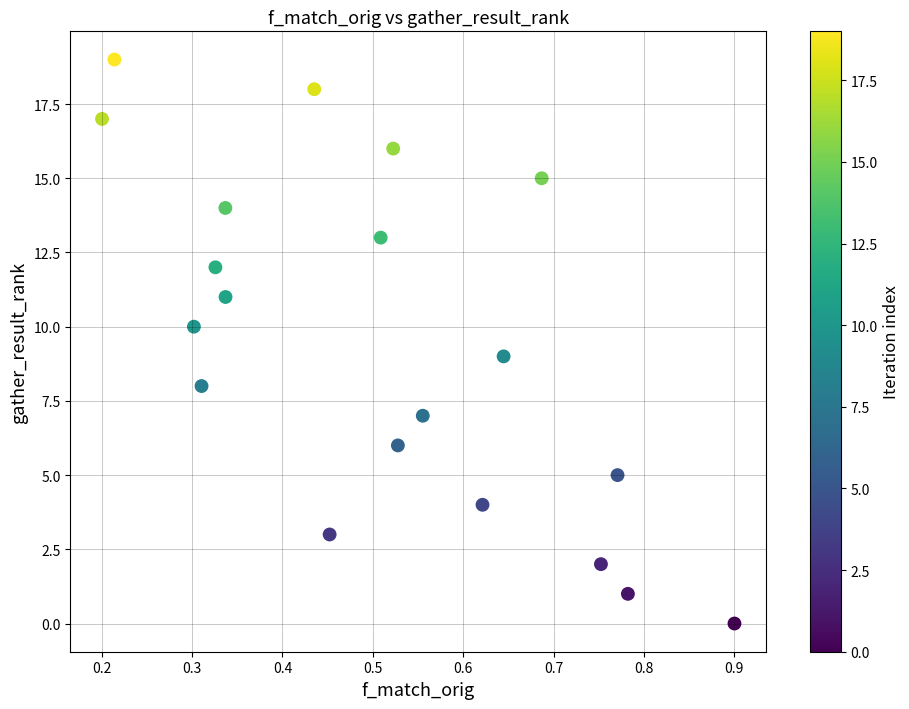

What is the range of Y values (max minus min)?

19